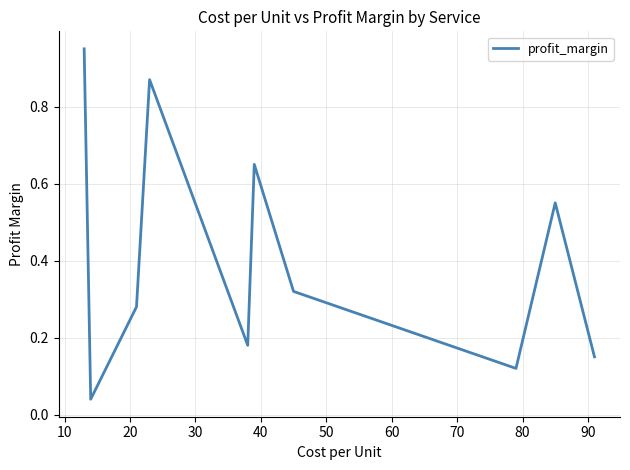

How many interior local valleys (lower than both neighbors) does the data have?

3